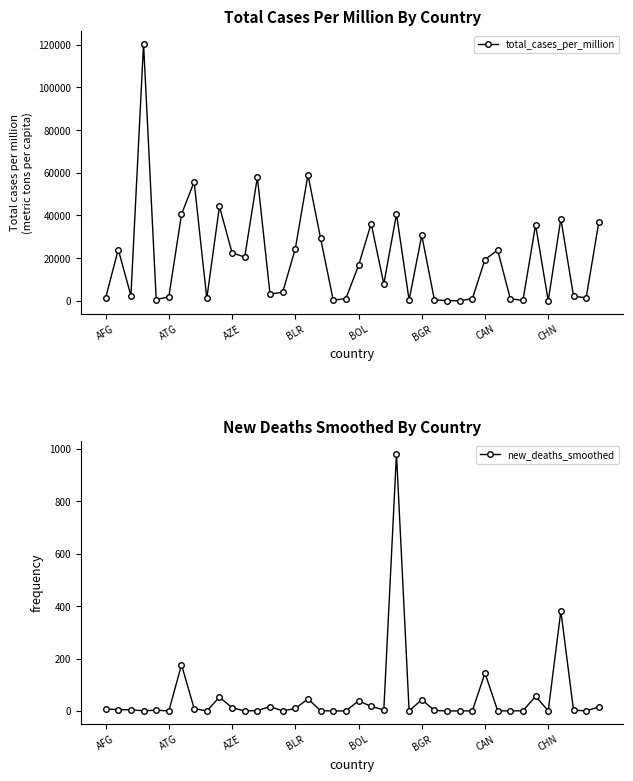

List the series in order of their overall mean, highest first.

total_cases_per_million, new_deaths_smoothed